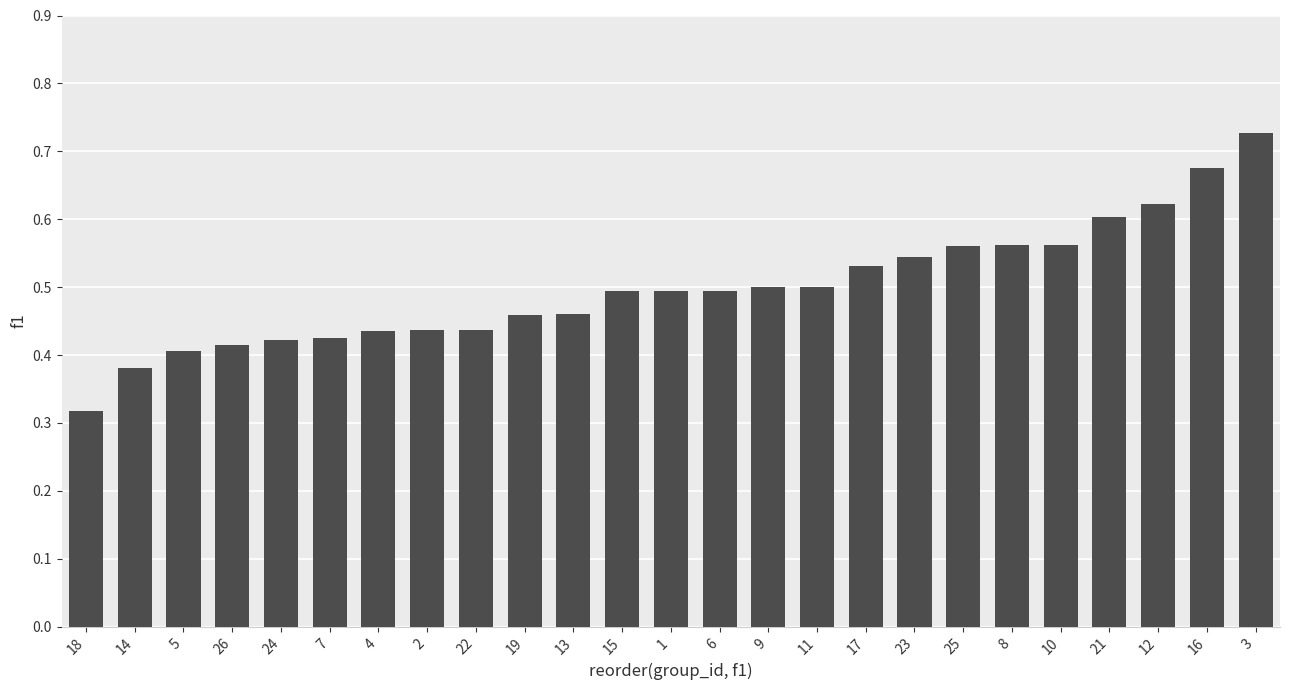

What is the change in value from 9 to 16?

+0.2